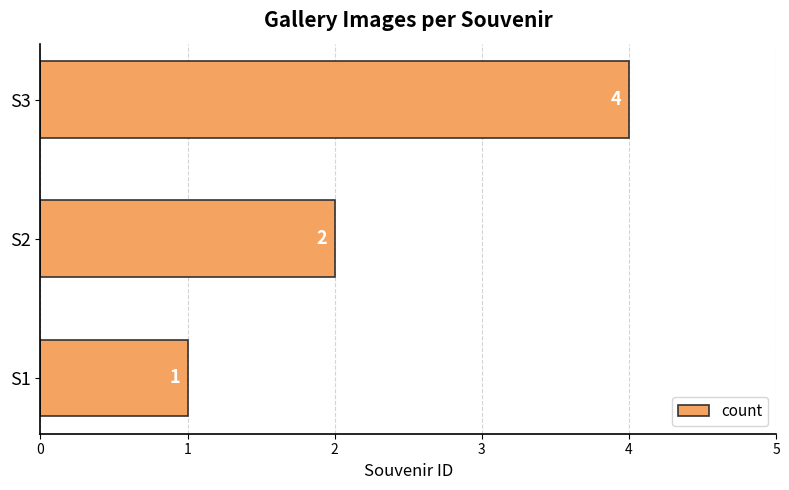

Reading bottom to top, what are all the values shown in this chart?

S1=1	S2=2	S3=4